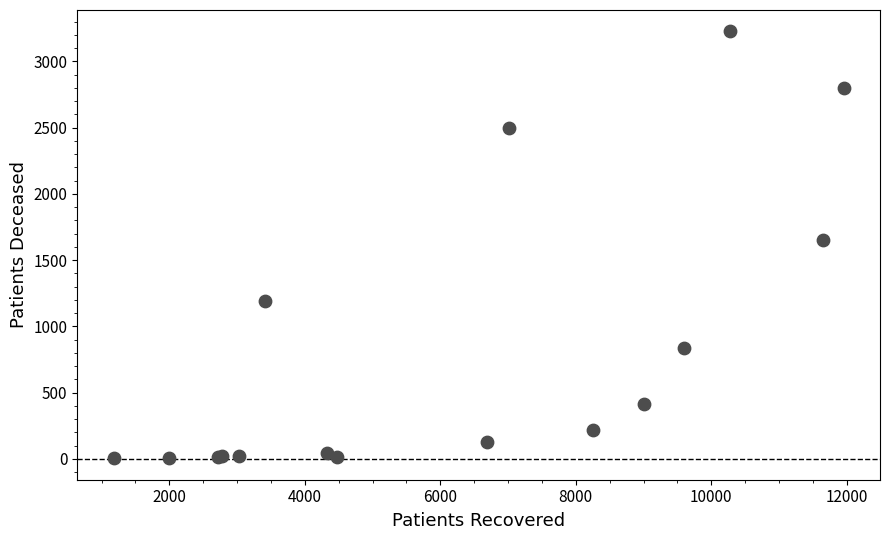

What Y value in the scatter plot is closest to 1615?

1655